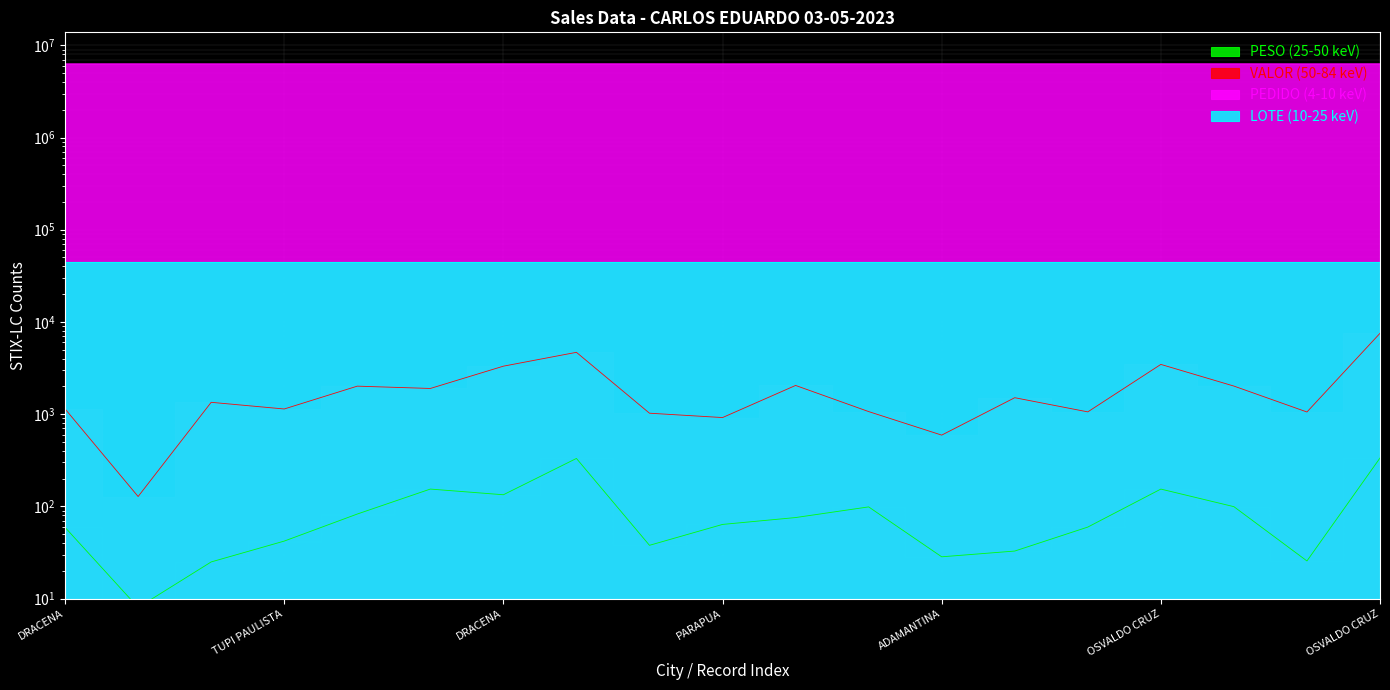

True or false: LOTE (10-25 keV) and PESO (25-50 keV) cross at least once.

False